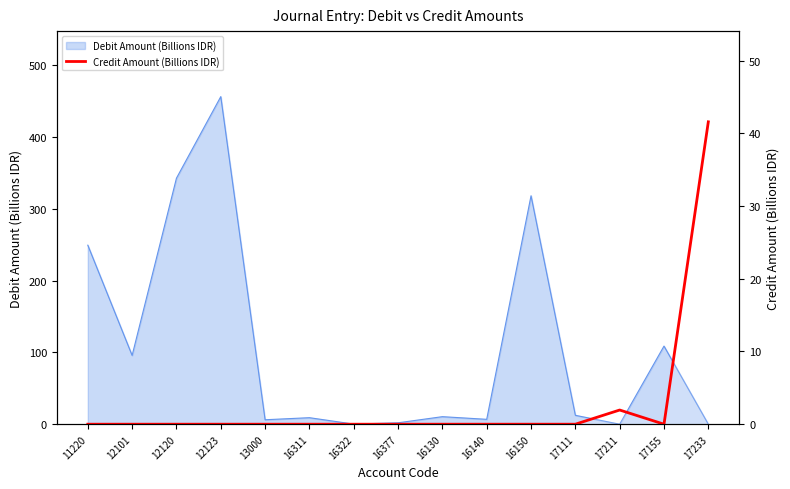

What is the average value?

2.9